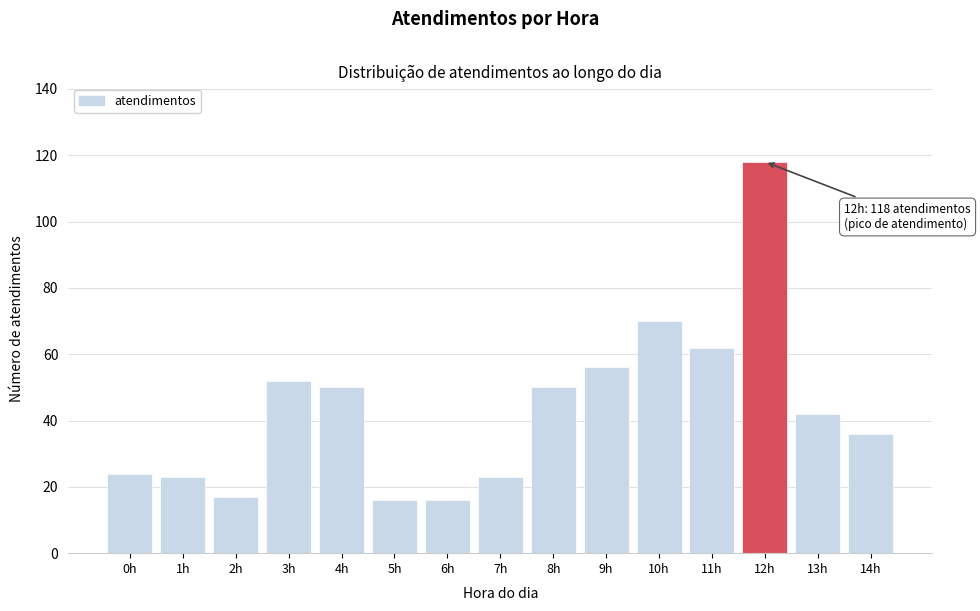

Reading left to right, transcribe all the data shown in this chart.

24	23	17	52	50	16	16	23	50	56	70	62	118	42	36